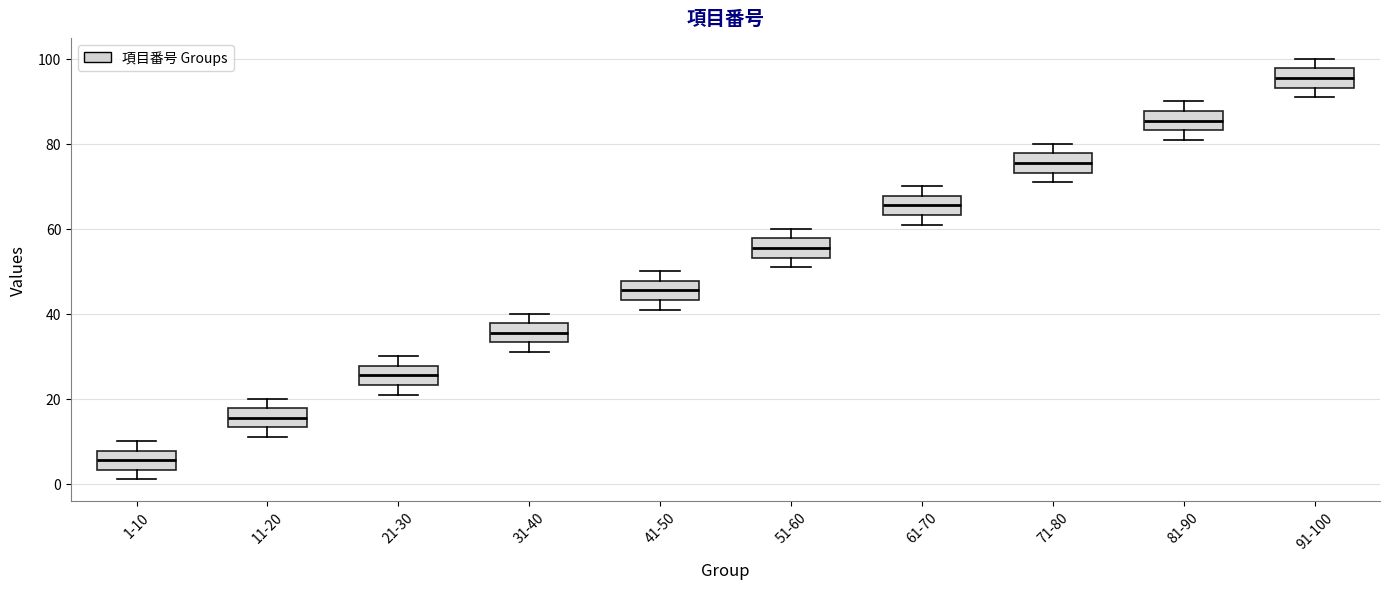

Which box's median line is the highest?

91-100